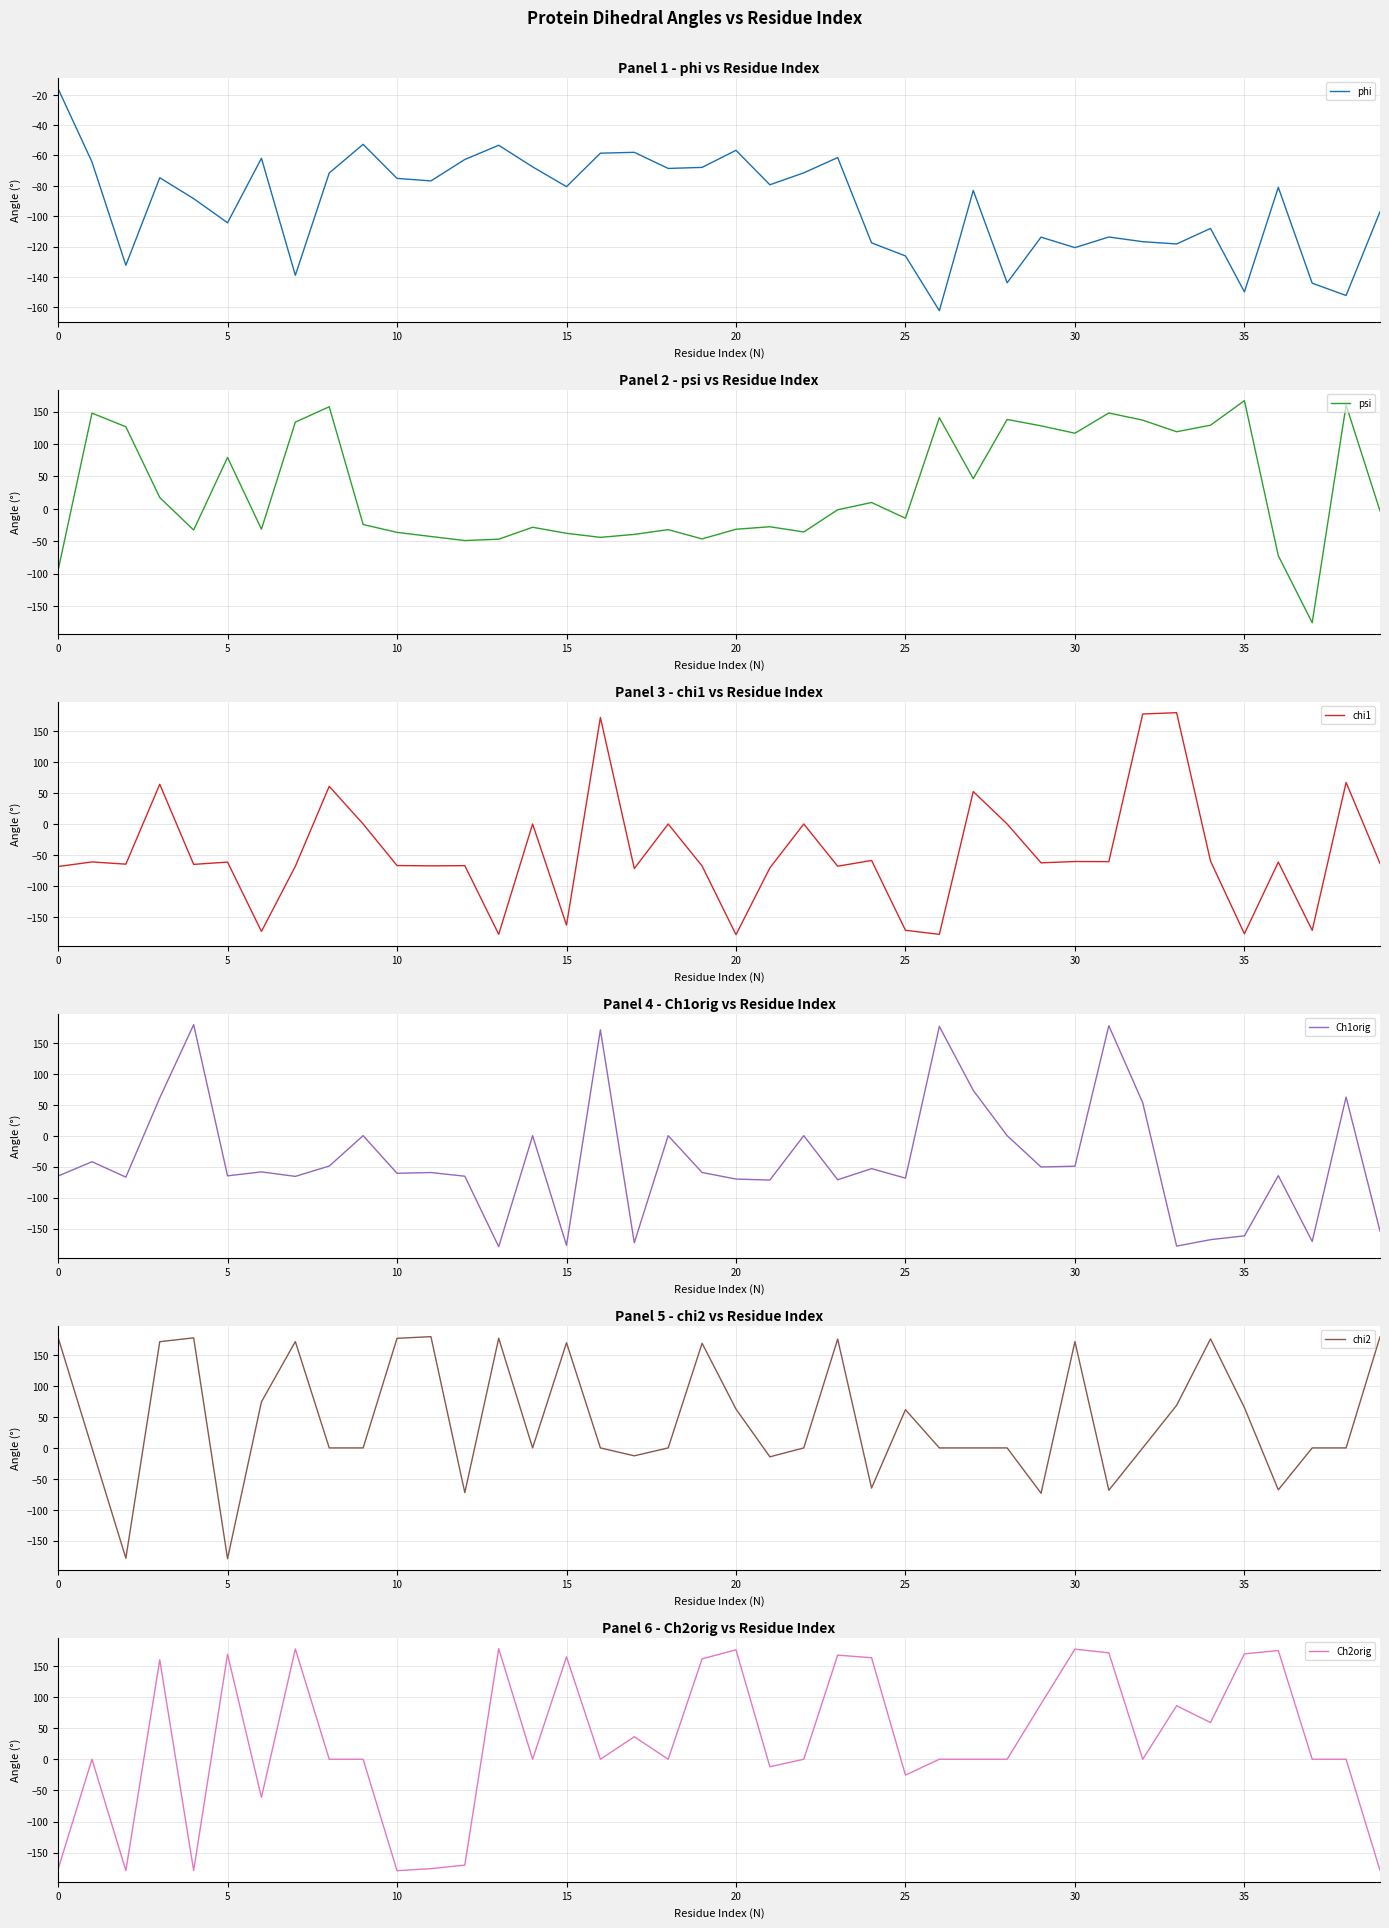

What is the highest value of the phi series?

-16.0